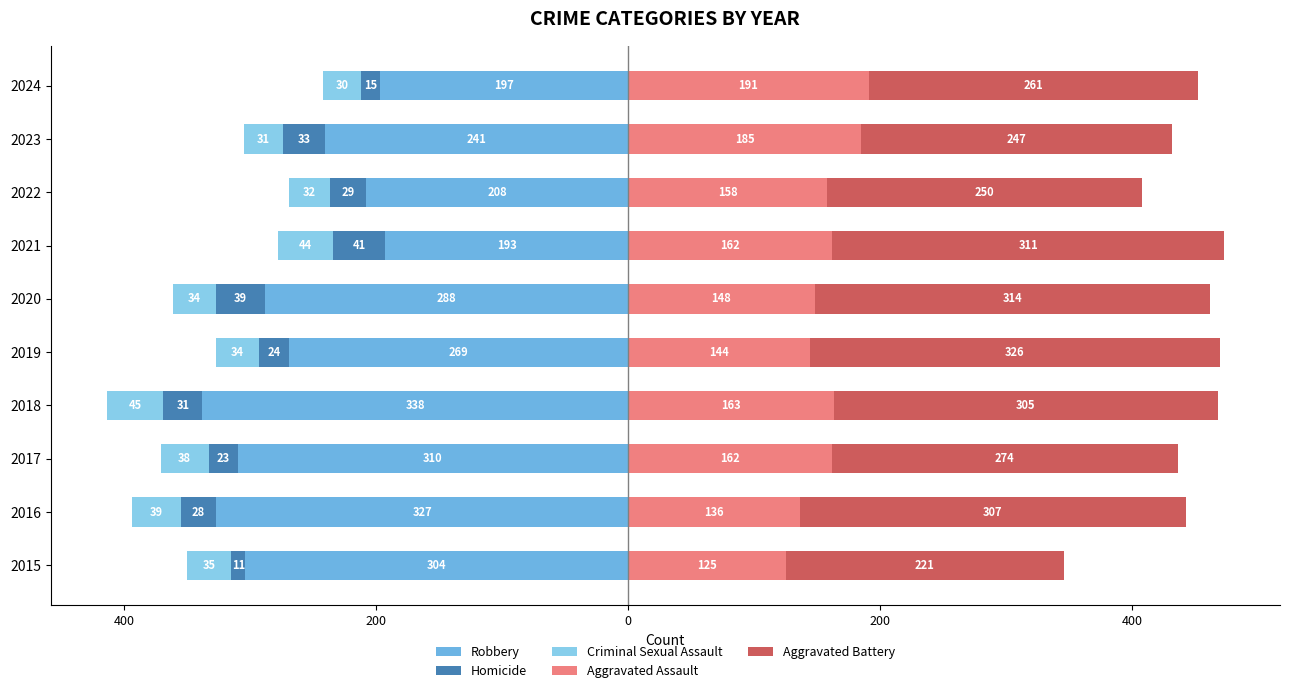

Reading right to left, what are all the values shown in this chart?

Robbery: -197	-241	-208	-193	-288	-269	-338	-310	-327	-304
Homicide: -15	-33	-29	-41	-39	-24	-31	-23	-28	-11
Criminal Sexual Assault: -30	-31	-32	-44	-34	-34	-45	-38	-39	-35
Aggravated Assault: 191	185	158	162	148	144	163	162	136	125
Aggravated Battery: 261	247	250	311	314	326	305	274	307	221